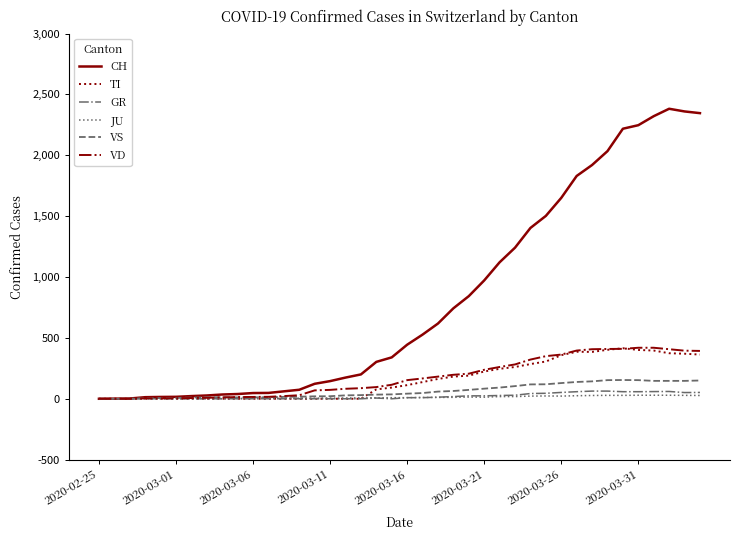

What is the highest value of the VD series?

419